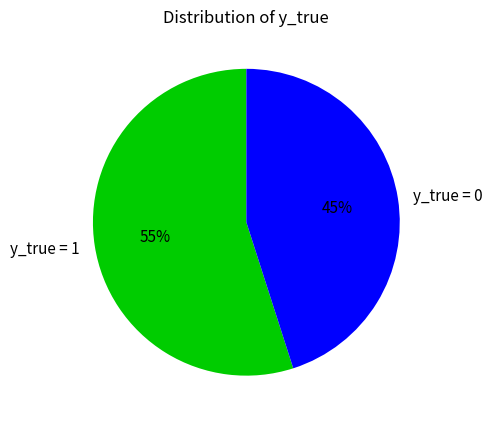

Which category accounts for the majority?

y_true = 1